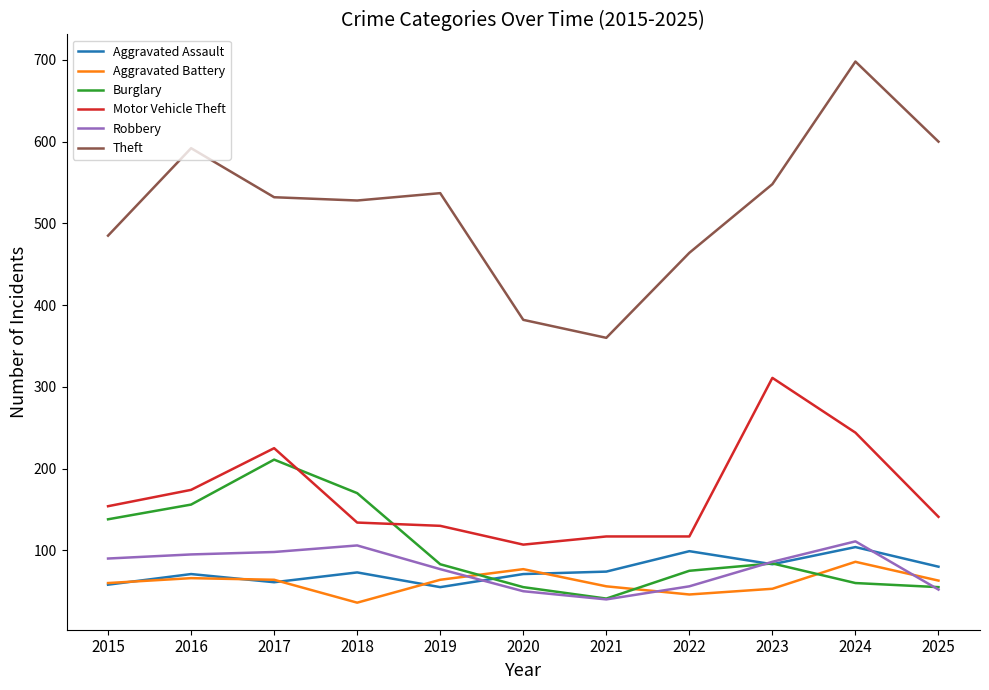

What is the spread (max minus min) of values at 2015?

427